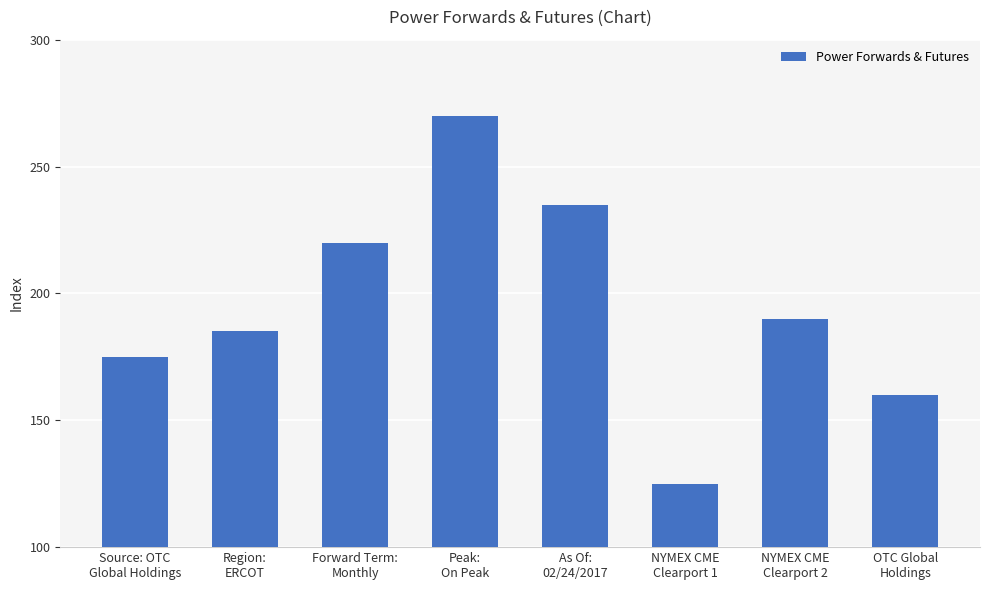

Reading left to right, extract all data points from this chart.

175	185	220	270	235	125	190	160